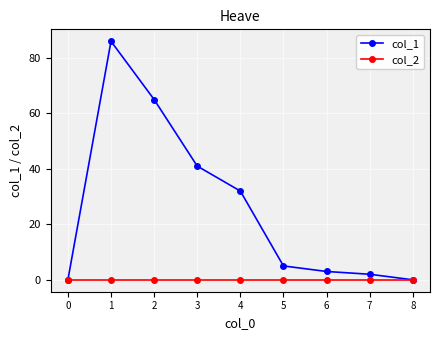

Between 2 and 7, which series saw the biggest shift?

col_1